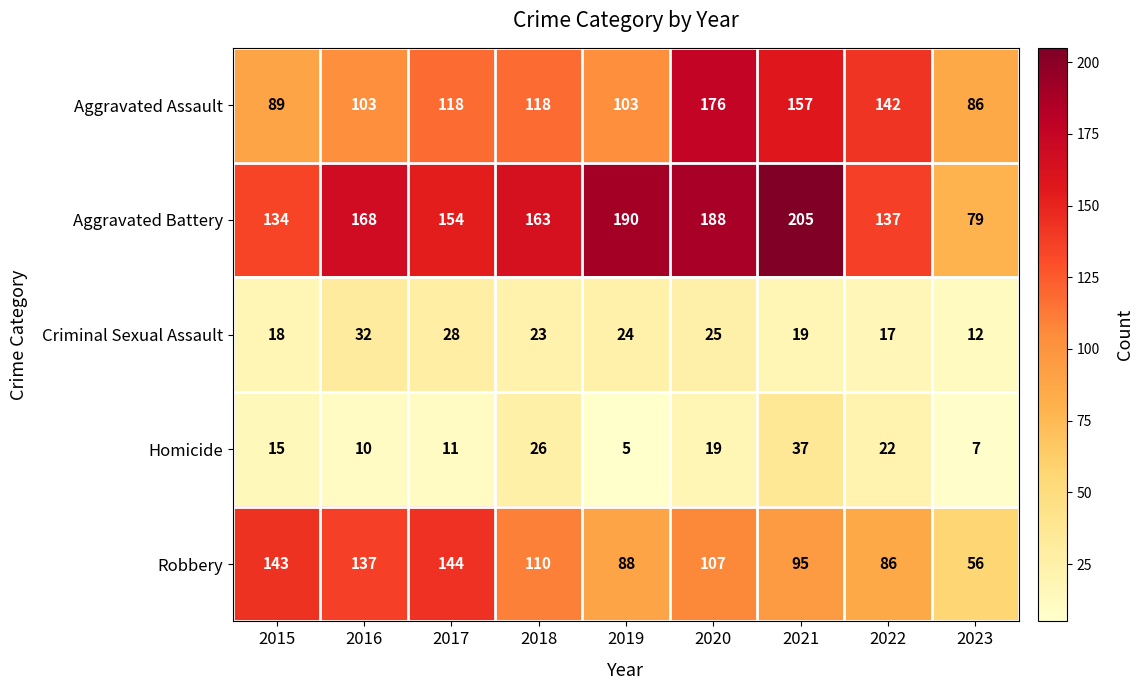

The Aggravated Battery series shows 54 at 2018. True or false?

False